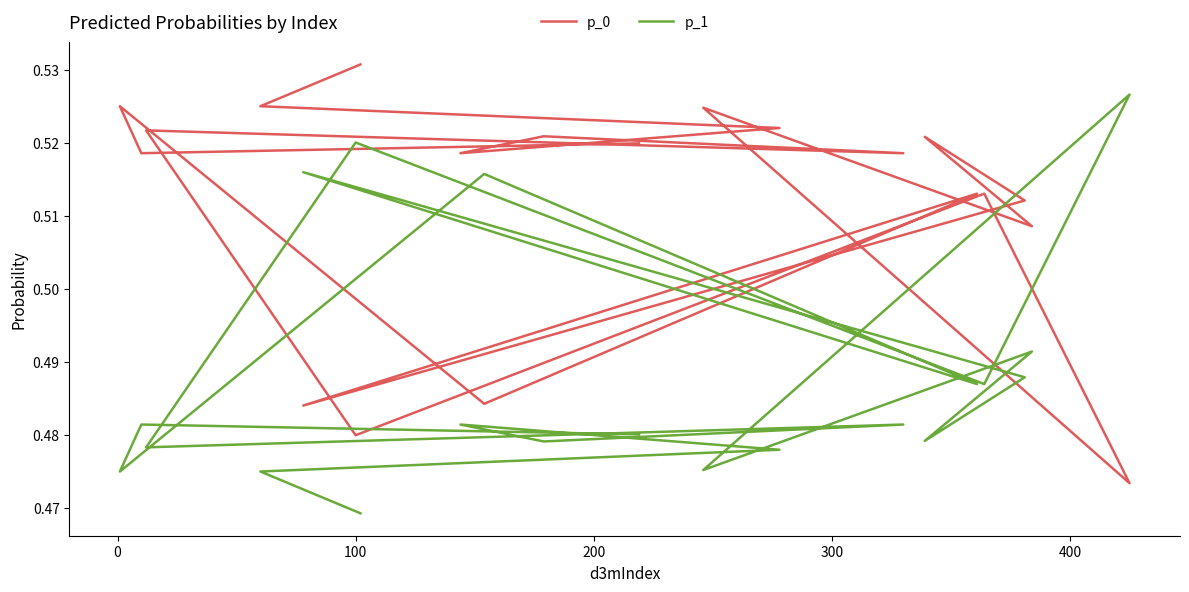

What is the sum of the p_1 values at 100 and 200?

1.0